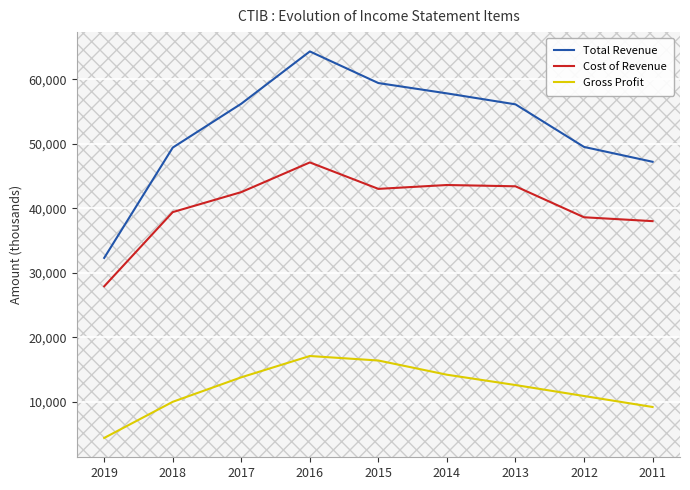

What are all the series names shown in the legend?

Total Revenue, Cost of Revenue, Gross Profit